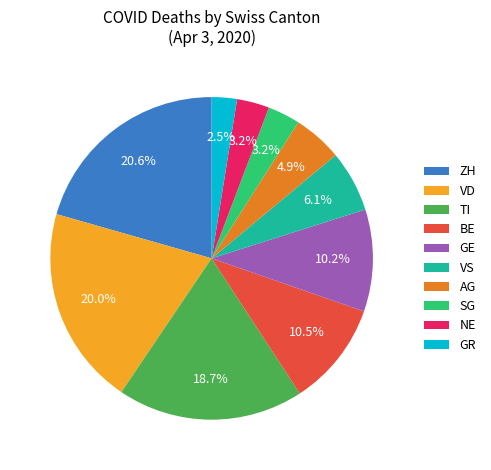

How many segments does this pie chart have?

10